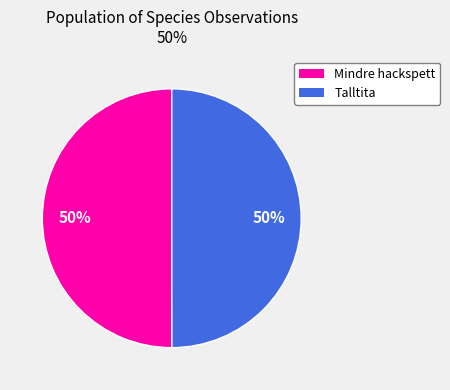

To the nearest percent, what is the average slice percentage?

50%